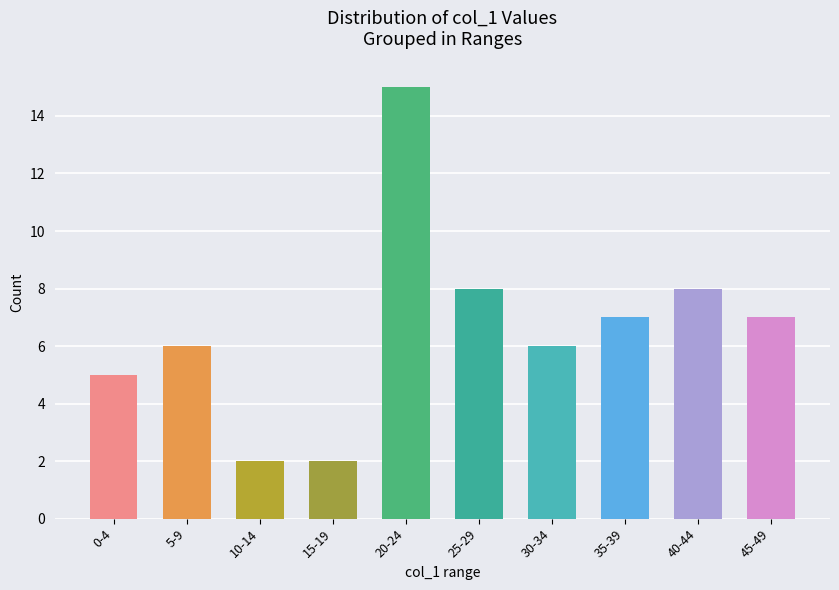

The chart shows a value of 11 at 45-49. True or false?

False